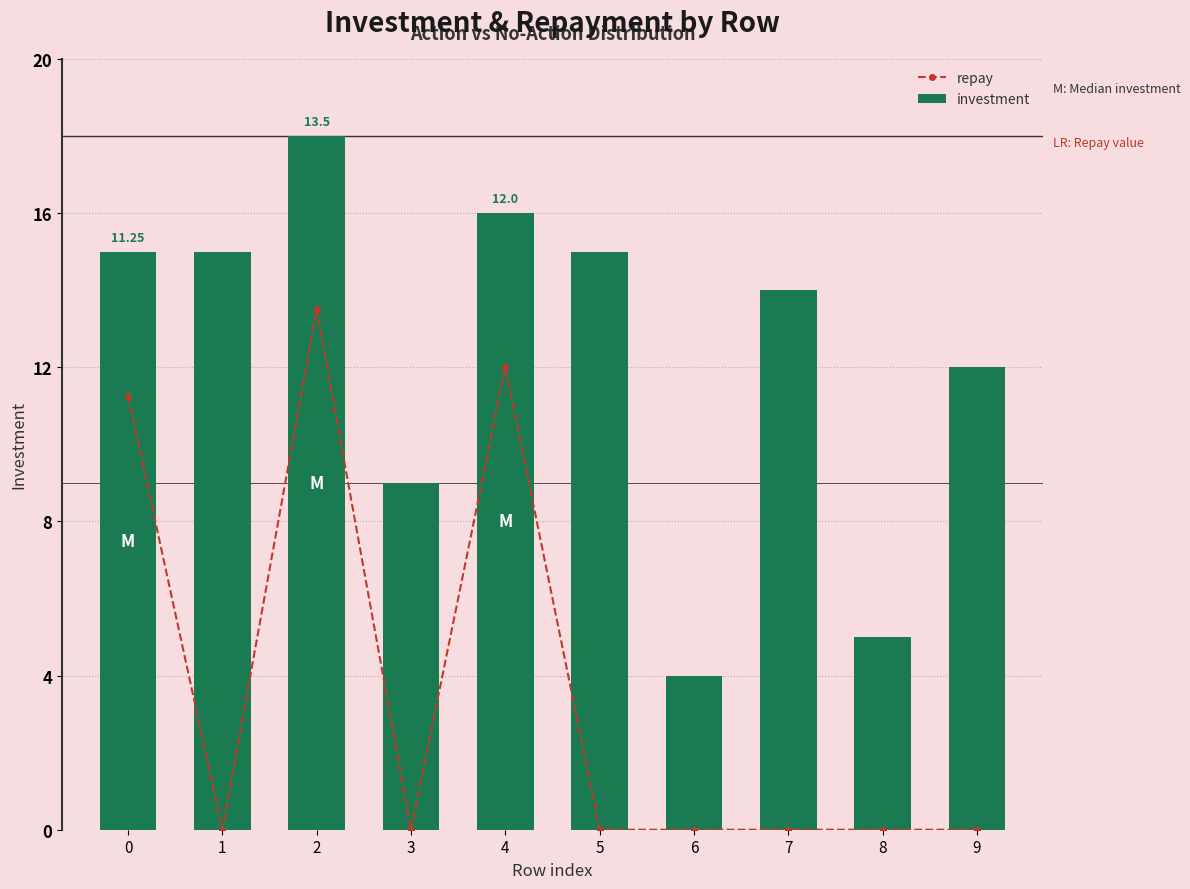

List the labels in order of investment value, largest first.

2, 4, 0, 1, 5, 7, 9, 3, 8, 6